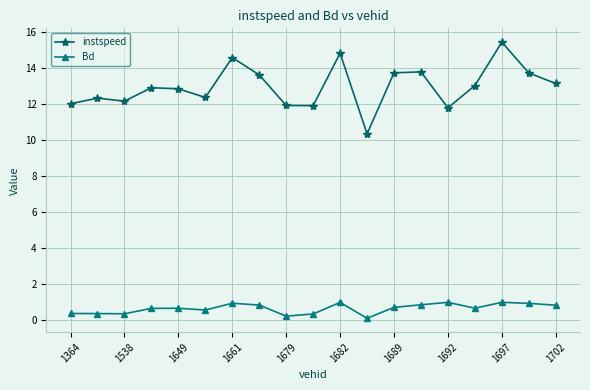

True or false: Bd and instspeed cross at least once.

False